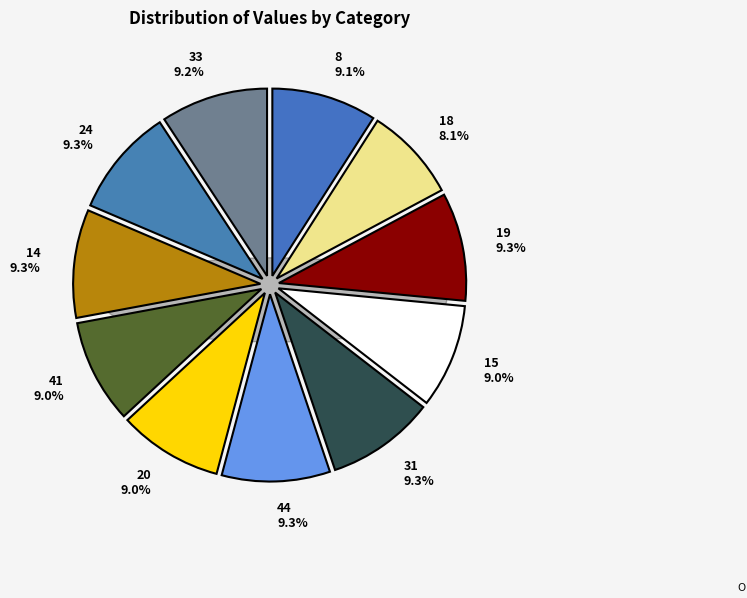

Is there a majority slice in this chart?

No